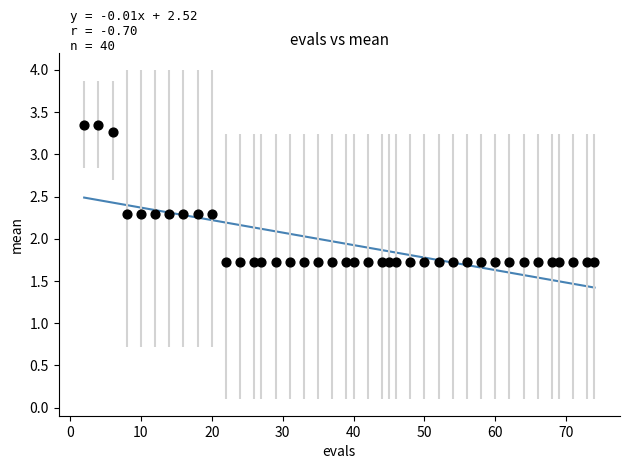

What is the range of Y values (max minus min)?

1.6